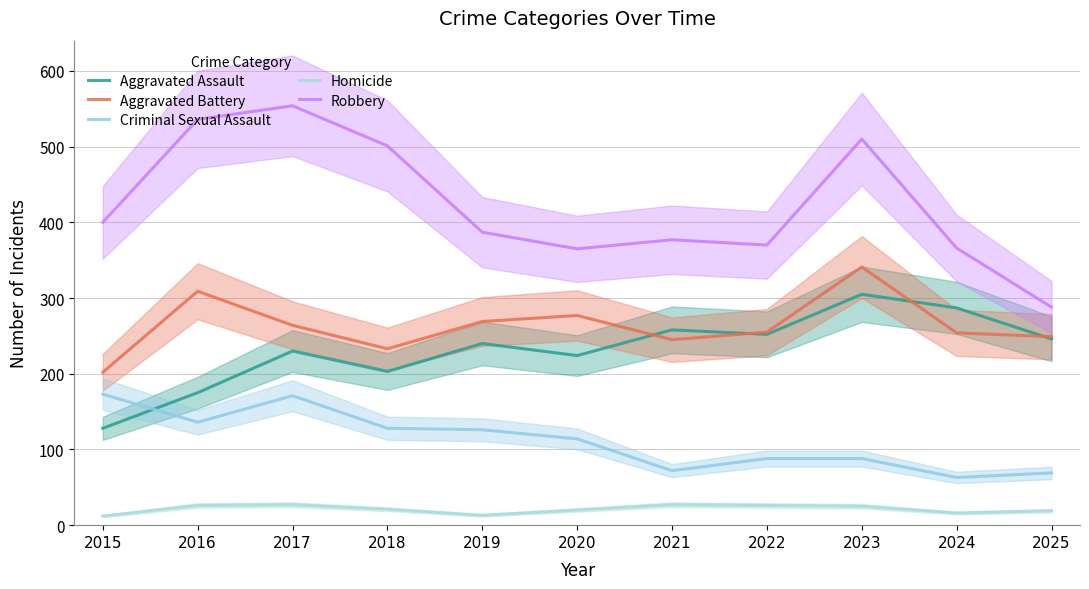

How many data points does each series have?

11